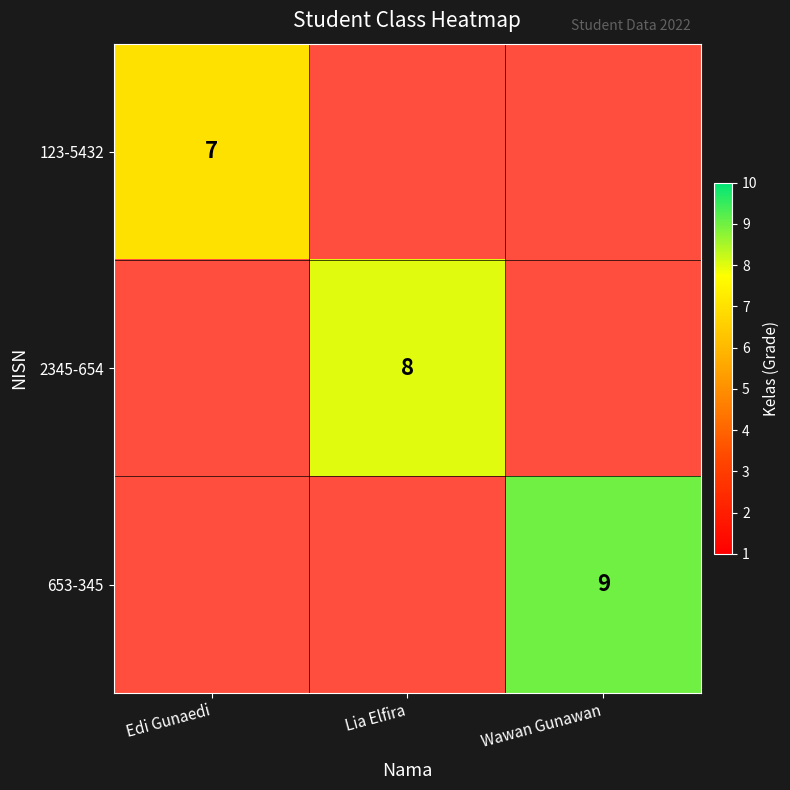

True or false: 123-5432 has a value of 3.4 at Edi Gunaedi.

False